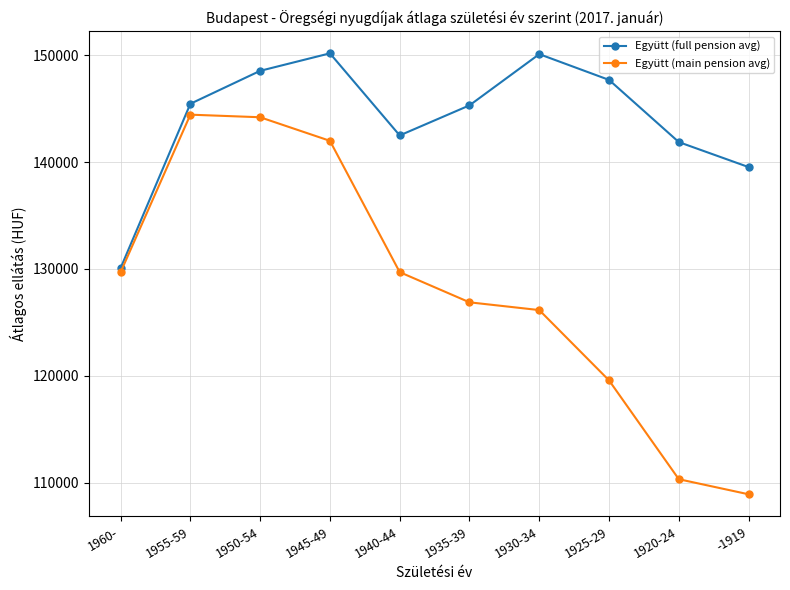

At which category does the chart reach its minimum across all series?

-1919